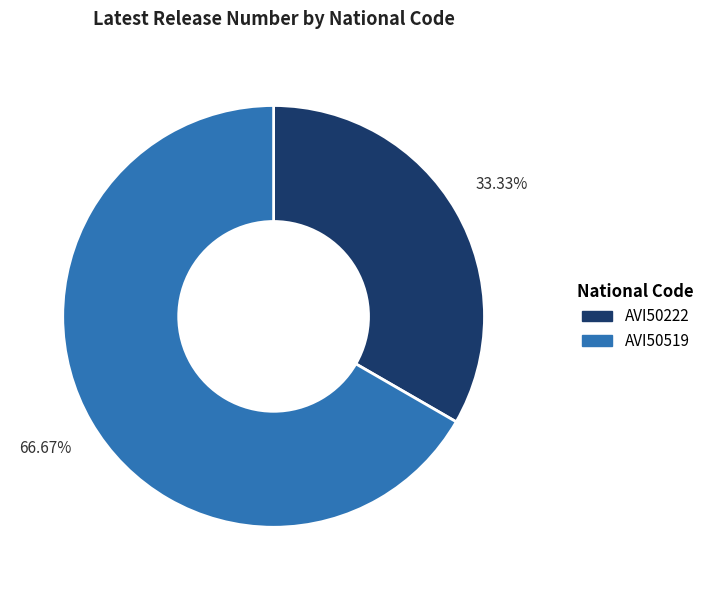

Which slice represents more than half of the pie?

AVI50519